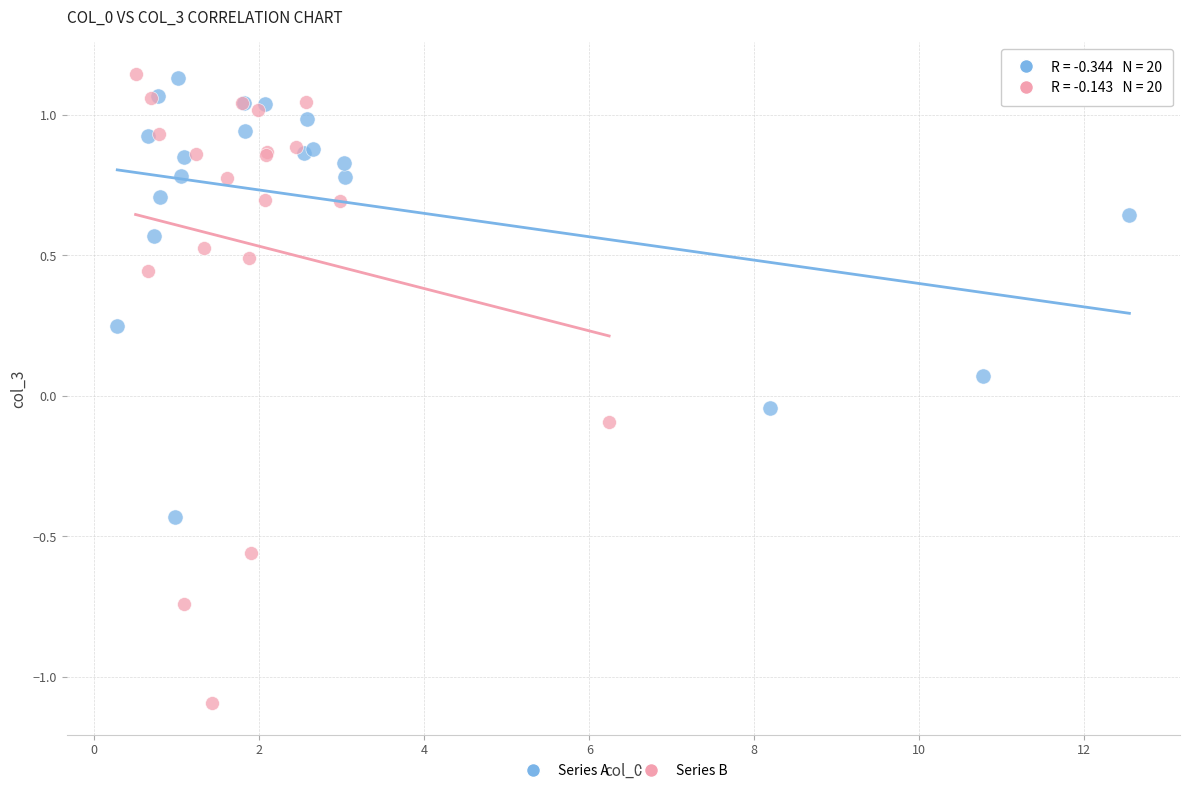

Which series contains the lowest Y value?

Series B